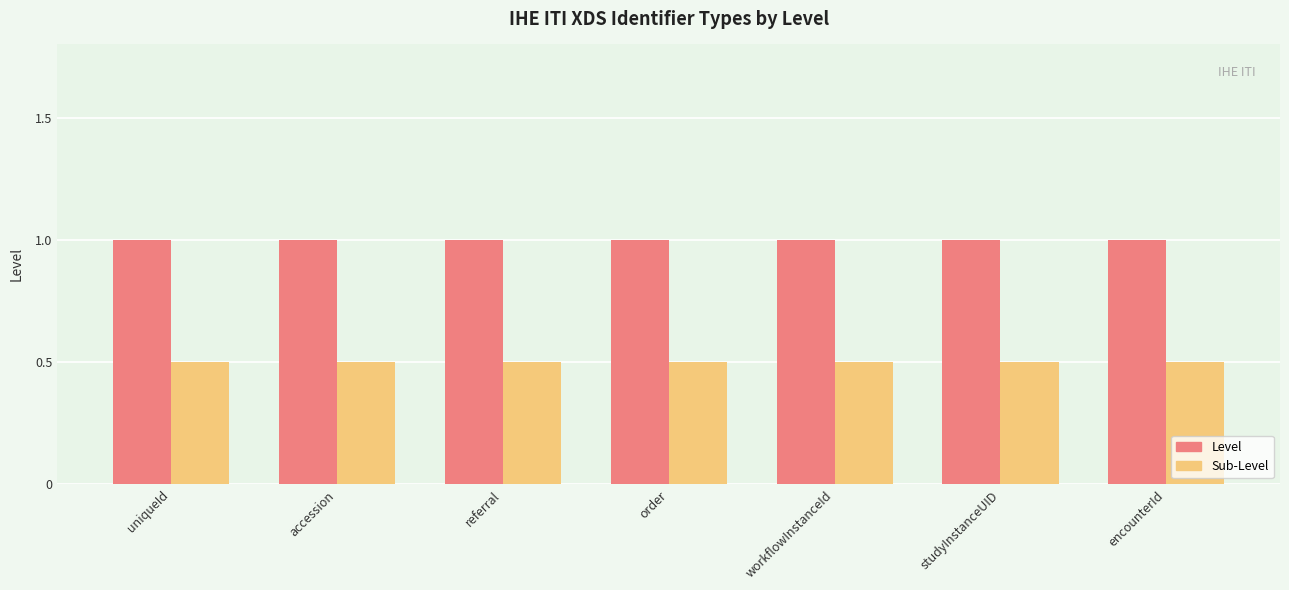

List the series in order of their overall mean, lowest first.

Sub-Level, Level